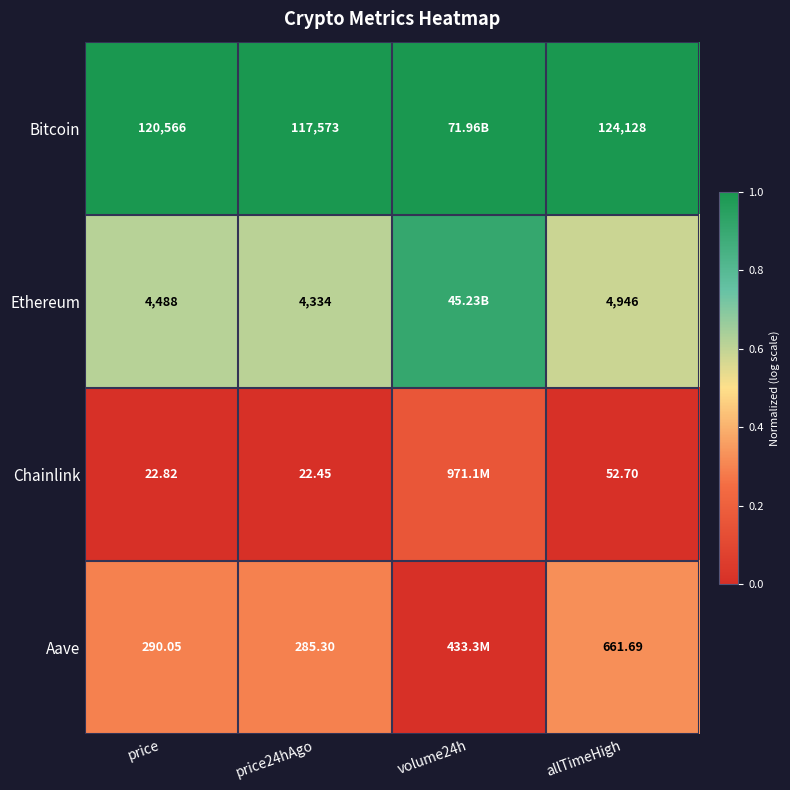

What is the difference between the highest and lowest values at price?

120543.2